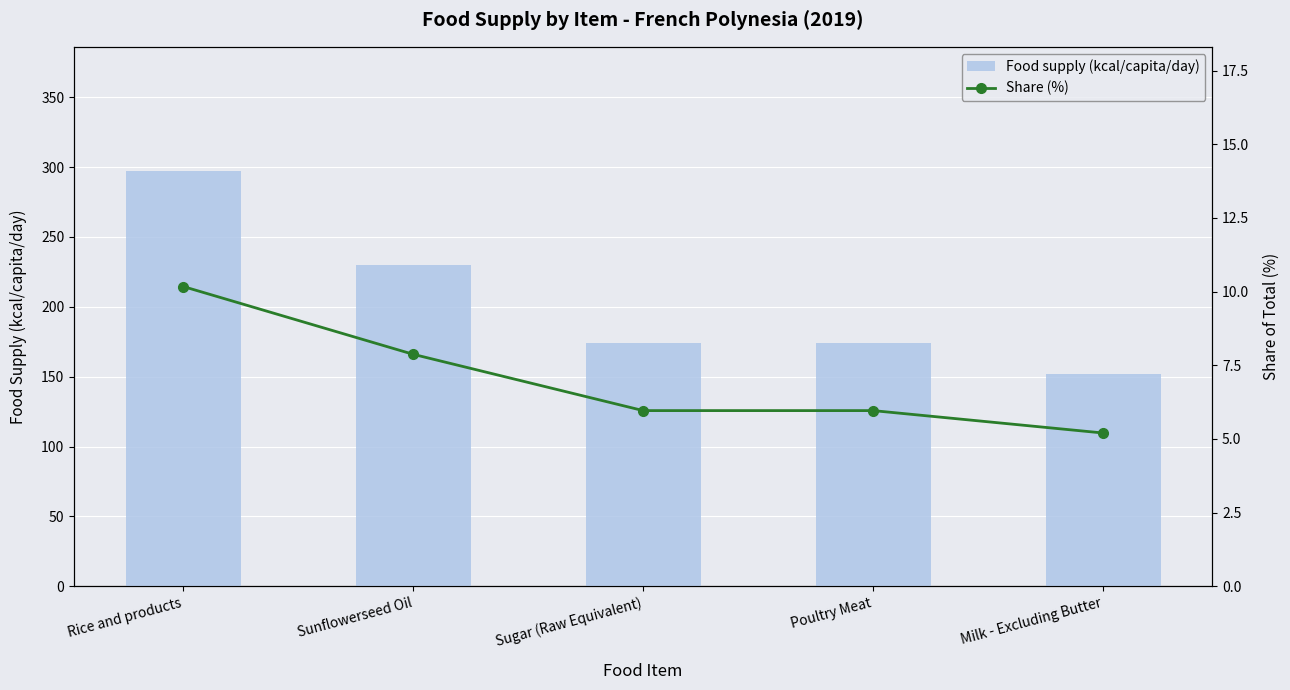

True or false: Share (%) has a value of 6.0 at Sugar (Raw Equivalent).

True